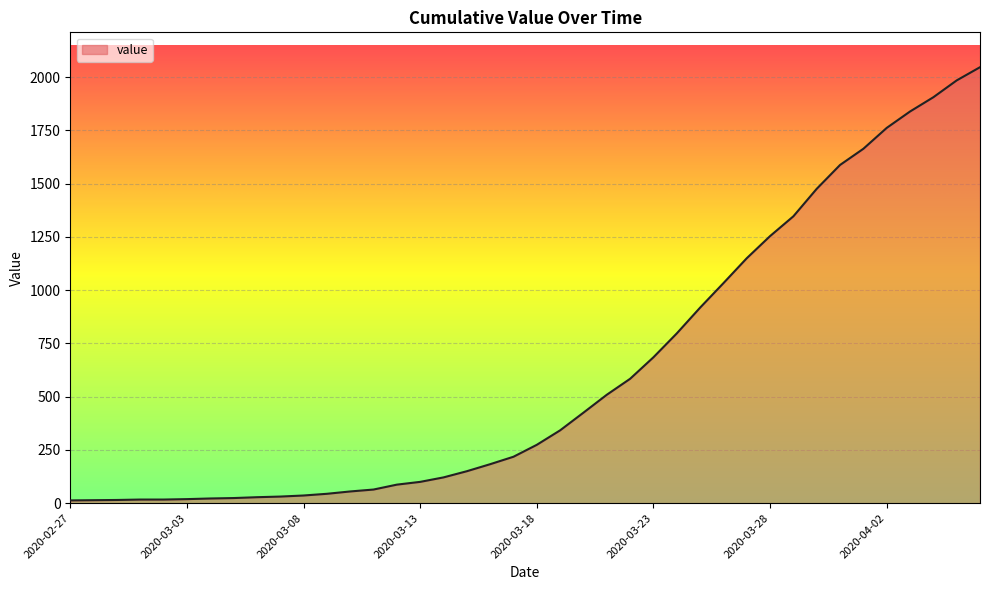

What is the maximum value shown in the chart?

2047